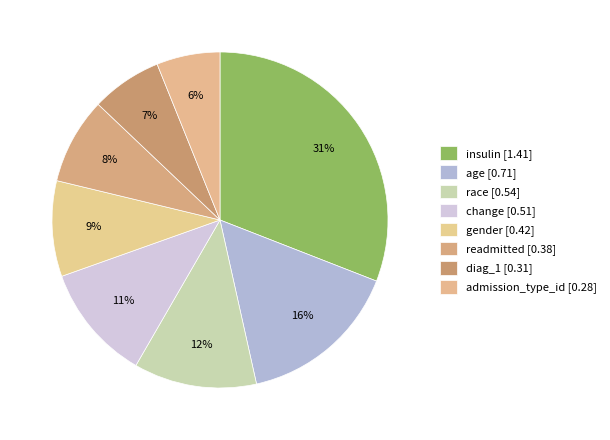

Which has a higher value, race or insulin?

insulin